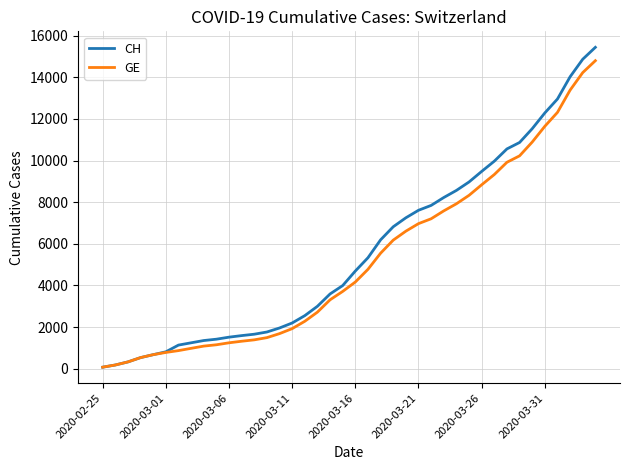

What is the difference between the maximum and minimum values in the GE series?

14725